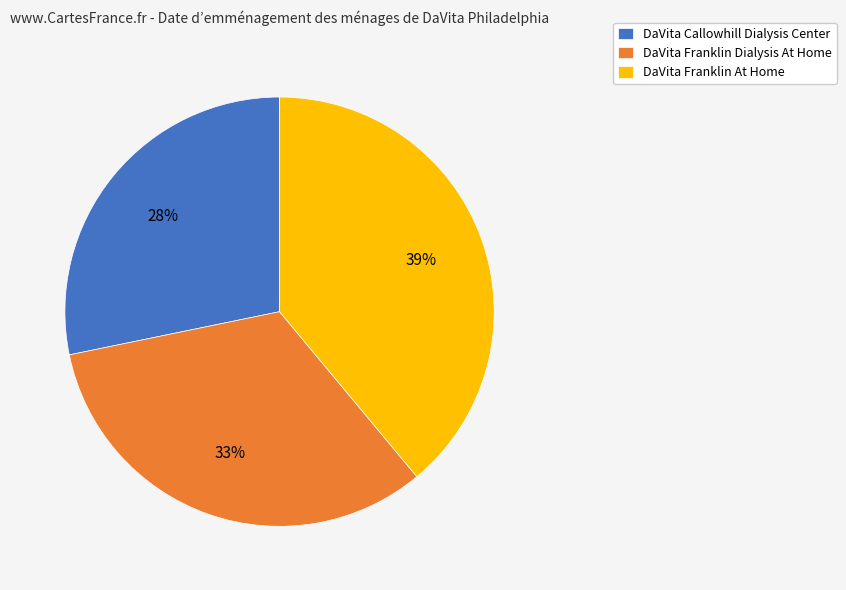

Do DaVita Callowhill Dialysis Center and DaVita Franklin Dialysis At Home together represent more than half of the pie?

Yes